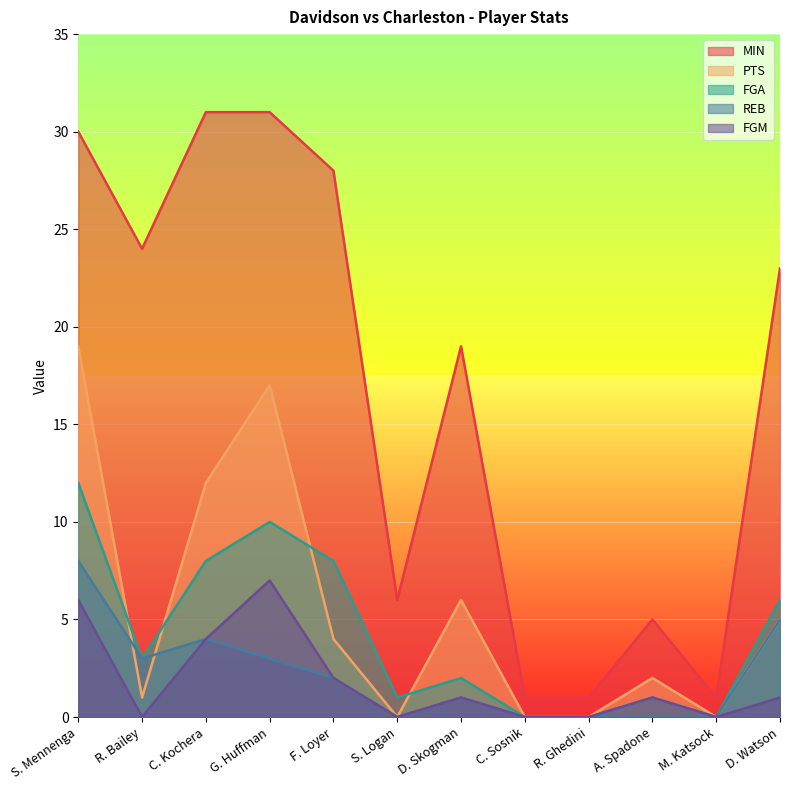

How many values in the REB series exceed 2?

5